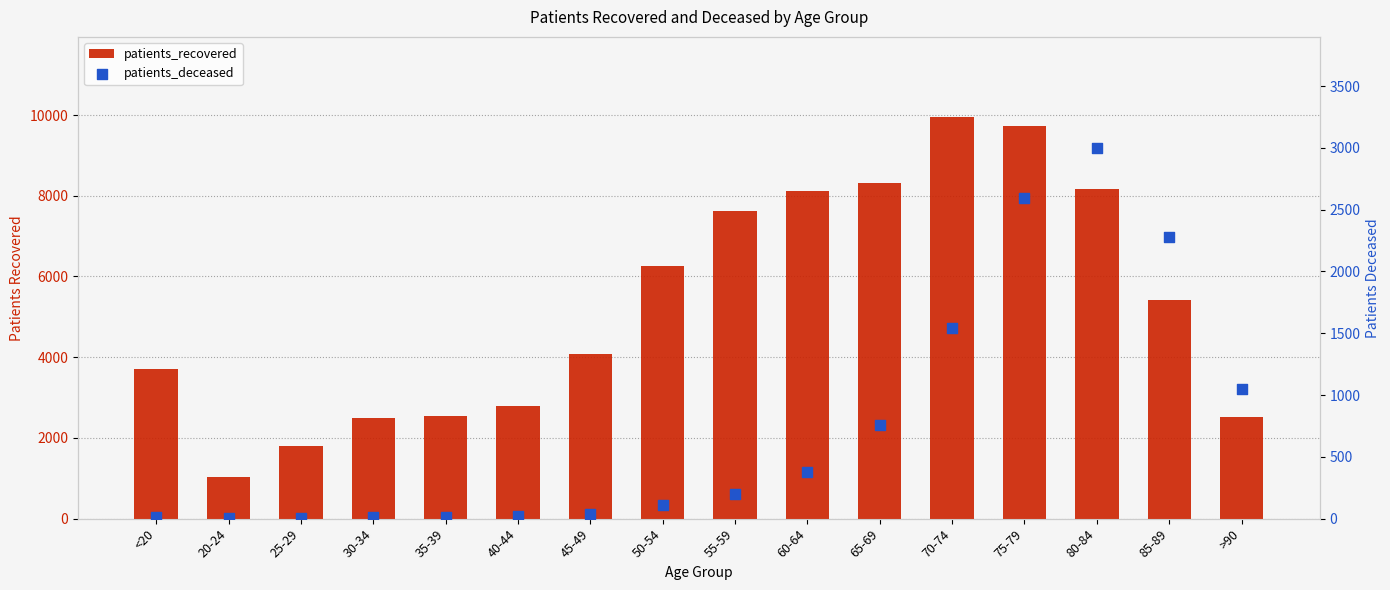

Is the value of patients_recovered at 50-54 greater than the value of patients_deceased at 20-24?

Yes